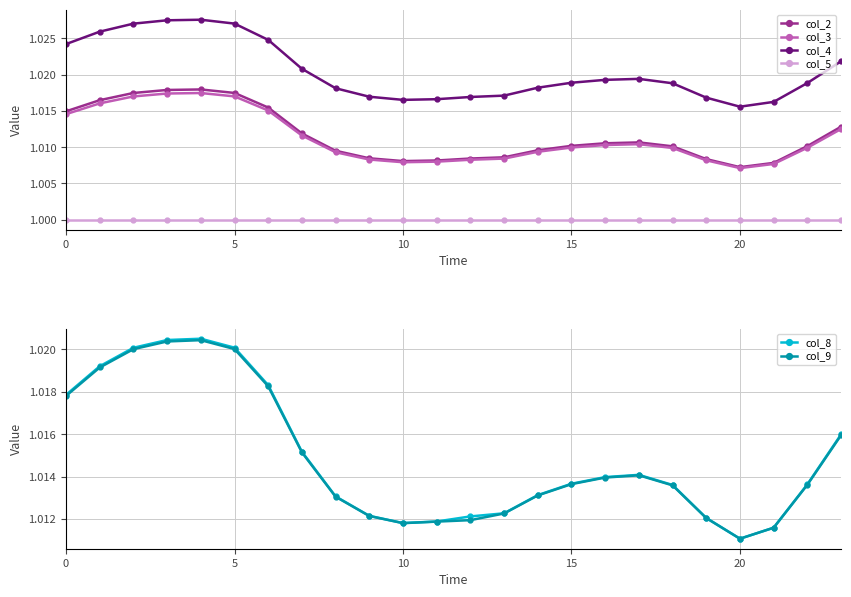

How many data points does each series have?

24